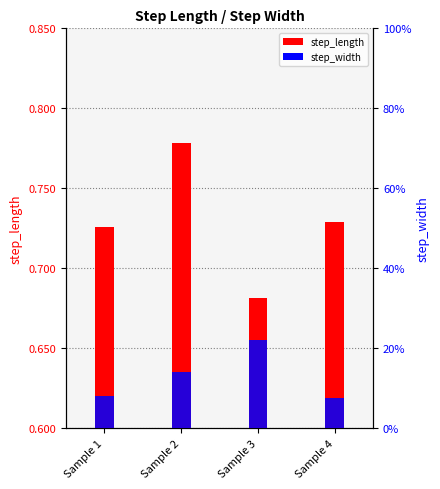

Rank the series at Sample 4 from lowest to highest value.

step_width, step_length